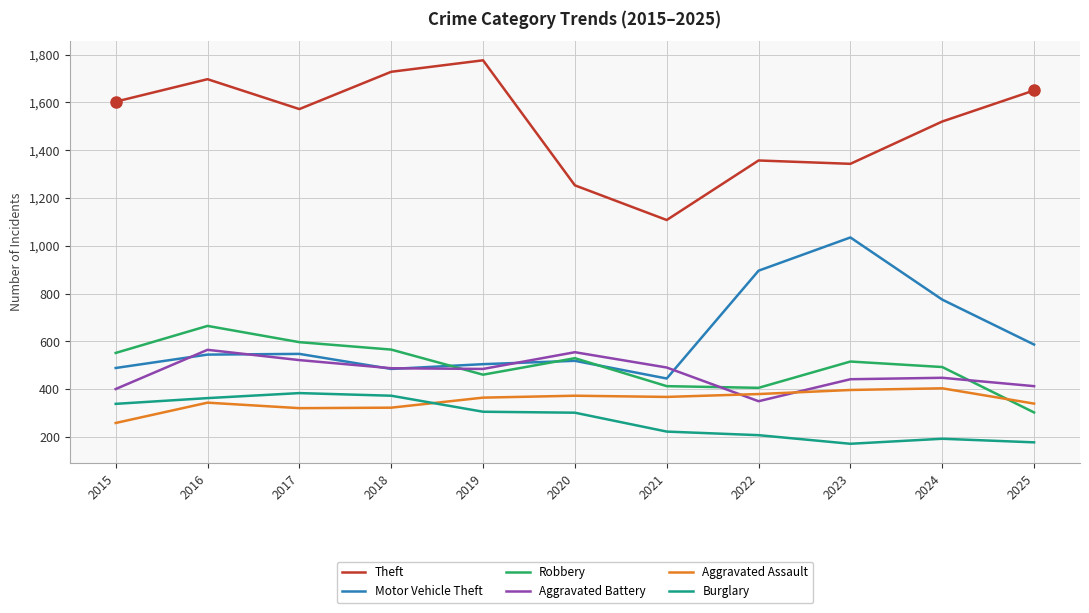

Which series ends up on top after the final intersection of Aggravated Battery and Aggravated Assault?

Aggravated Battery